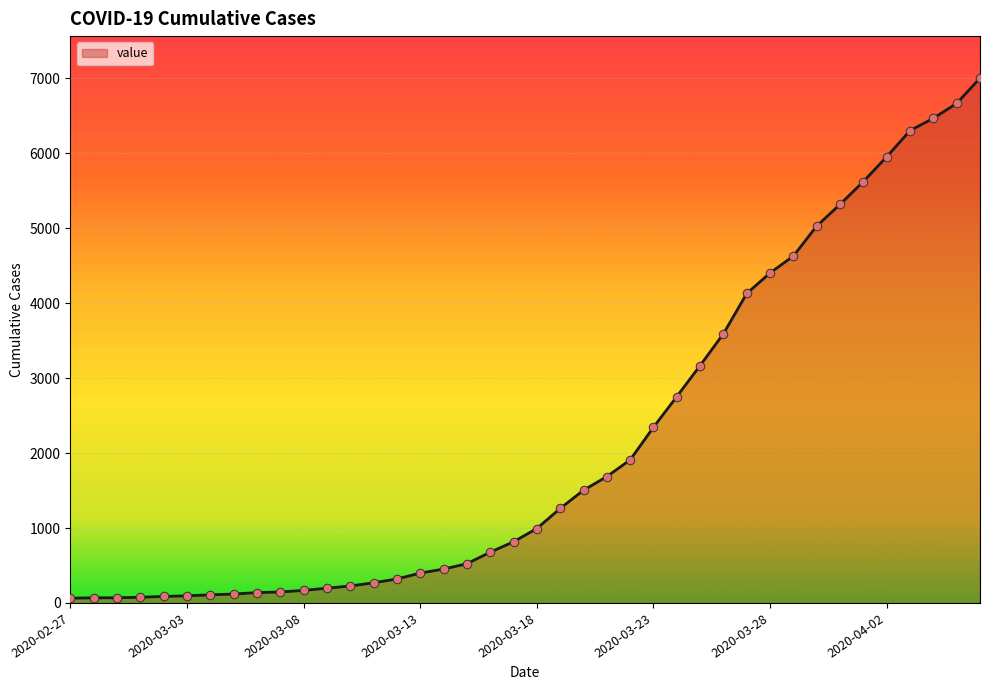

What is the difference between the maximum and minimum values?

6940